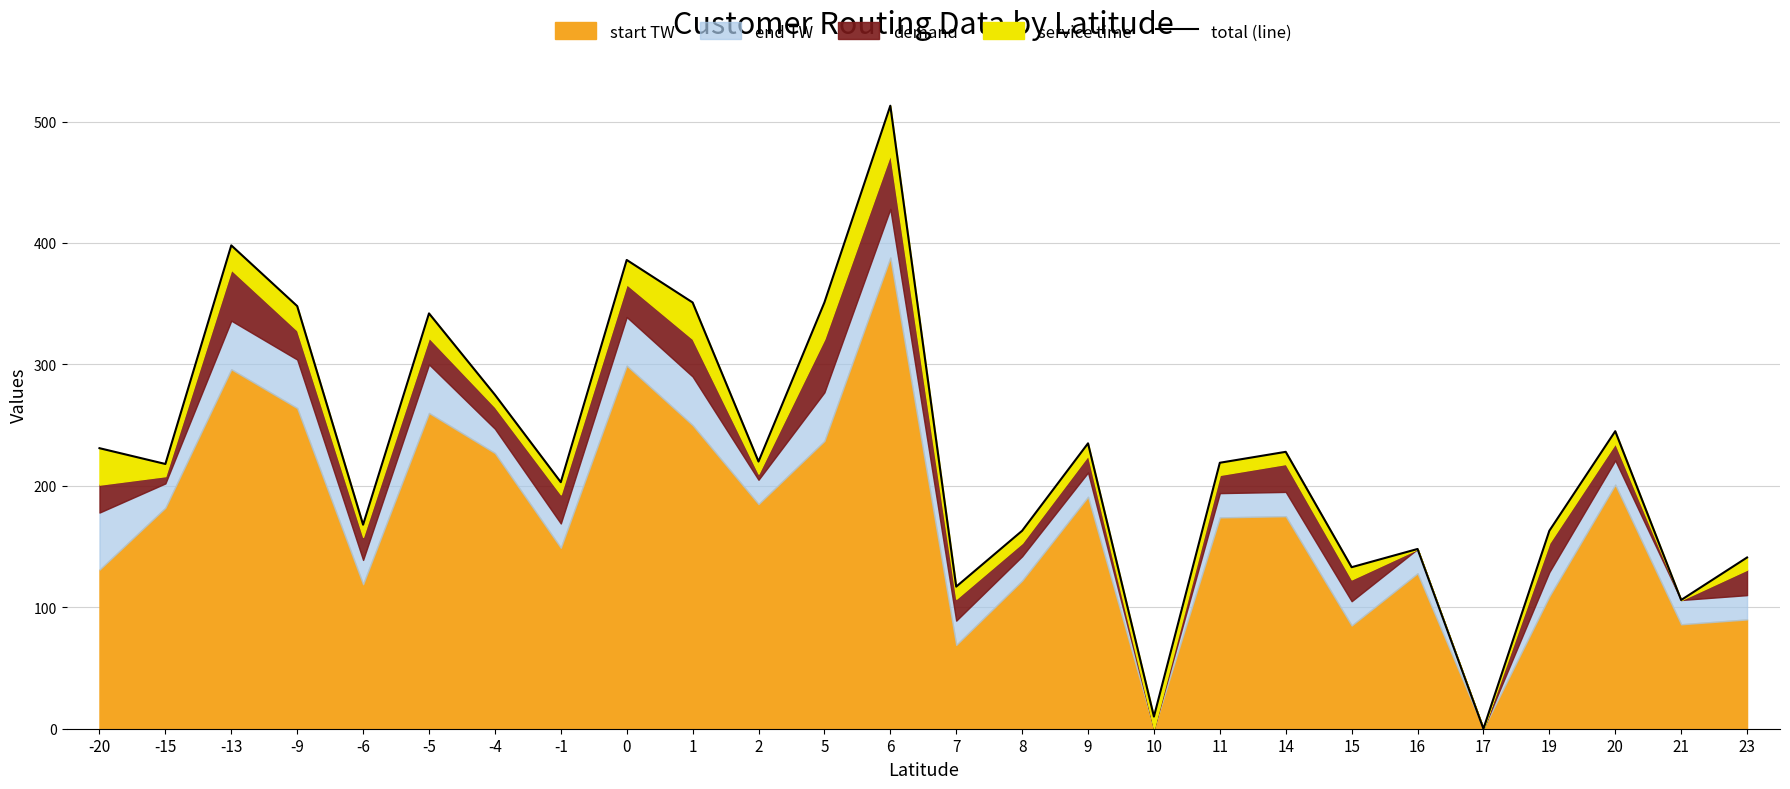

At which label does the data first exceed 220?

-20